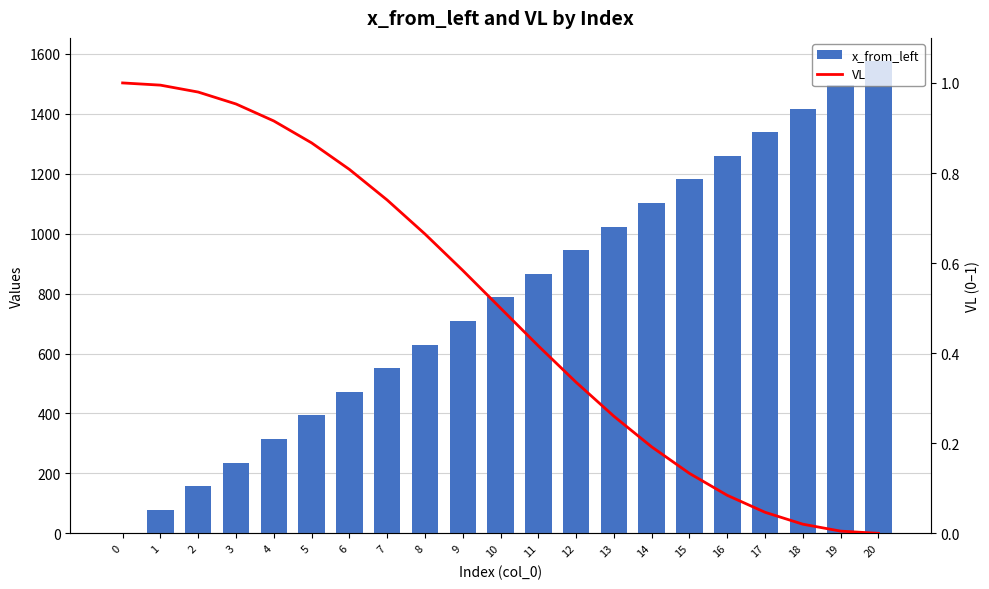

What are all the series names shown in the legend?

x_from_left, VL